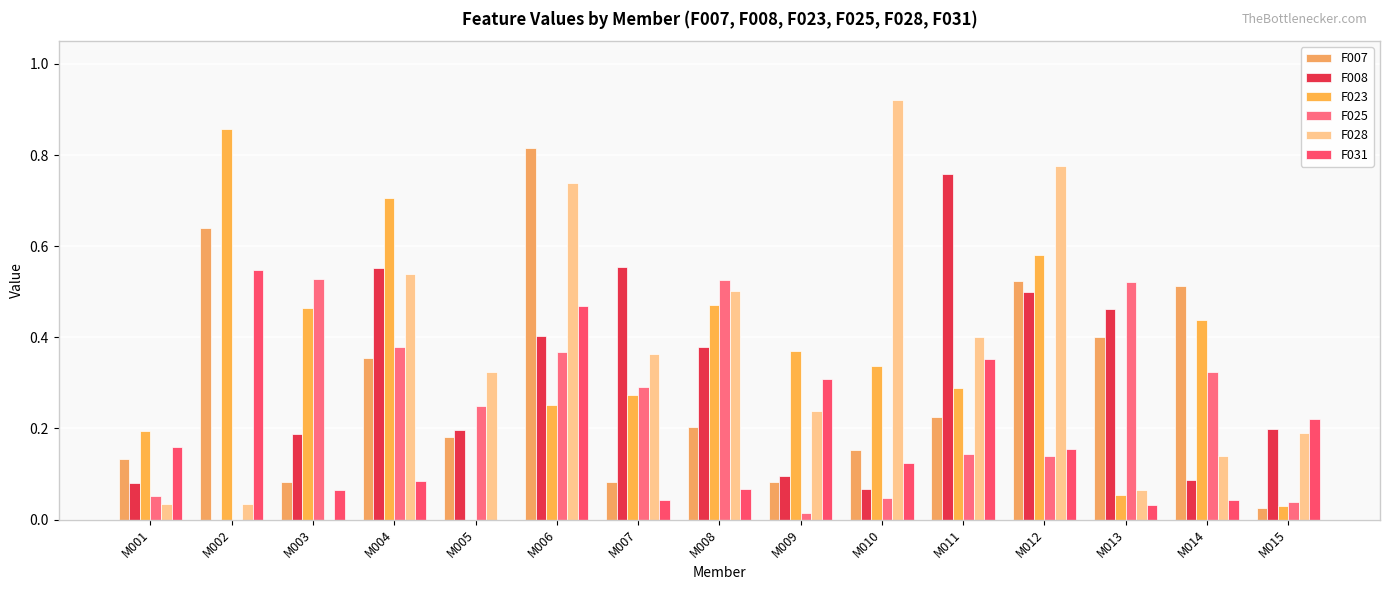

Reading left to right, list all the values displayed in this chart.

F007: 0.1	0.6	0.1	0.4	0.2	0.8	0.1	0.2	0.1	0.2	0.2	0.5	0.4	0.5	0.0
F008: 0.1	0.0	0.2	0.6	0.2	0.4	0.6	0.4	0.1	0.1	0.8	0.5	0.5	0.1	0.2
F023: 0.2	0.9	0.5	0.7	0.0	0.3	0.3	0.5	0.4	0.3	0.3	0.6	0.1	0.4	0.0
F025: 0.1	0.0	0.5	0.4	0.2	0.4	0.3	0.5	0.0	0.0	0.1	0.1	0.5	0.3	0.0
F028: 0.0	0.0	0.0	0.5	0.3	0.7	0.4	0.5	0.2	0.9	0.4	0.8	0.1	0.1	0.2
F031: 0.2	0.5	0.1	0.1	0.0	0.5	0.0	0.1	0.3	0.1	0.4	0.2	0.0	0.0	0.2